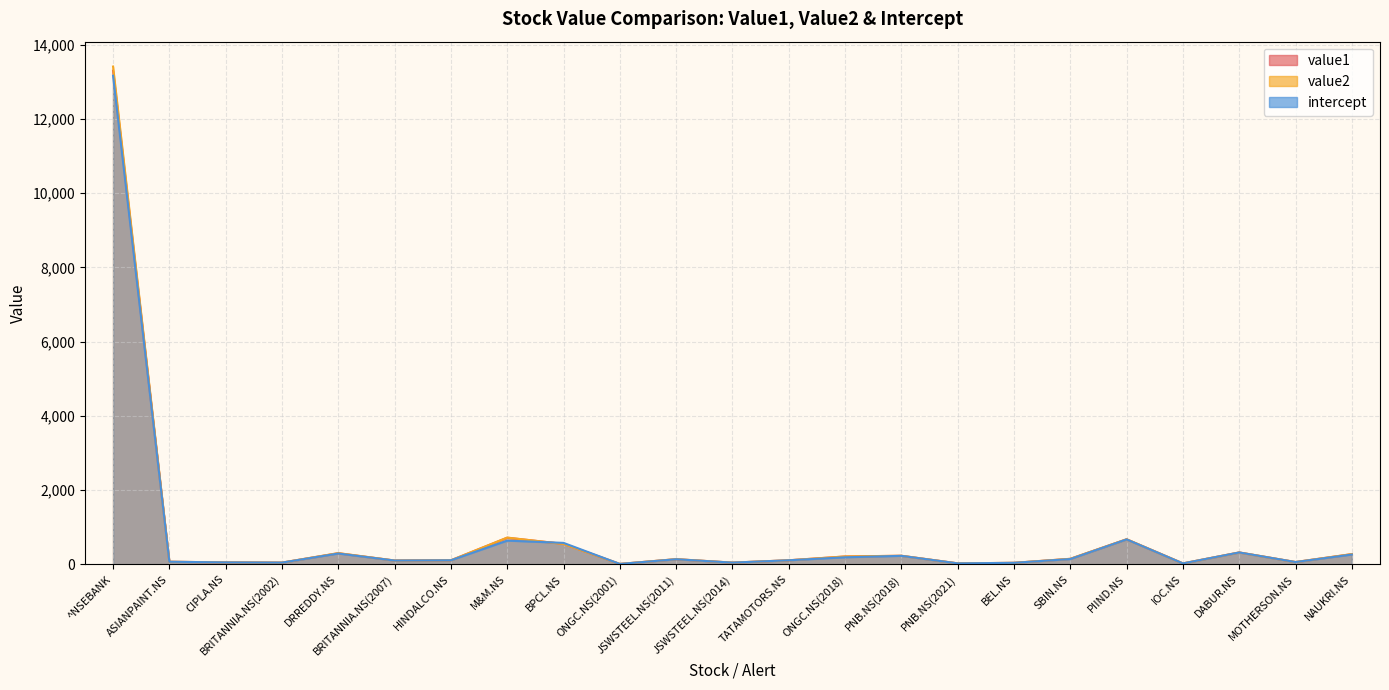

How many interior local peaks does the intercept series have?

6